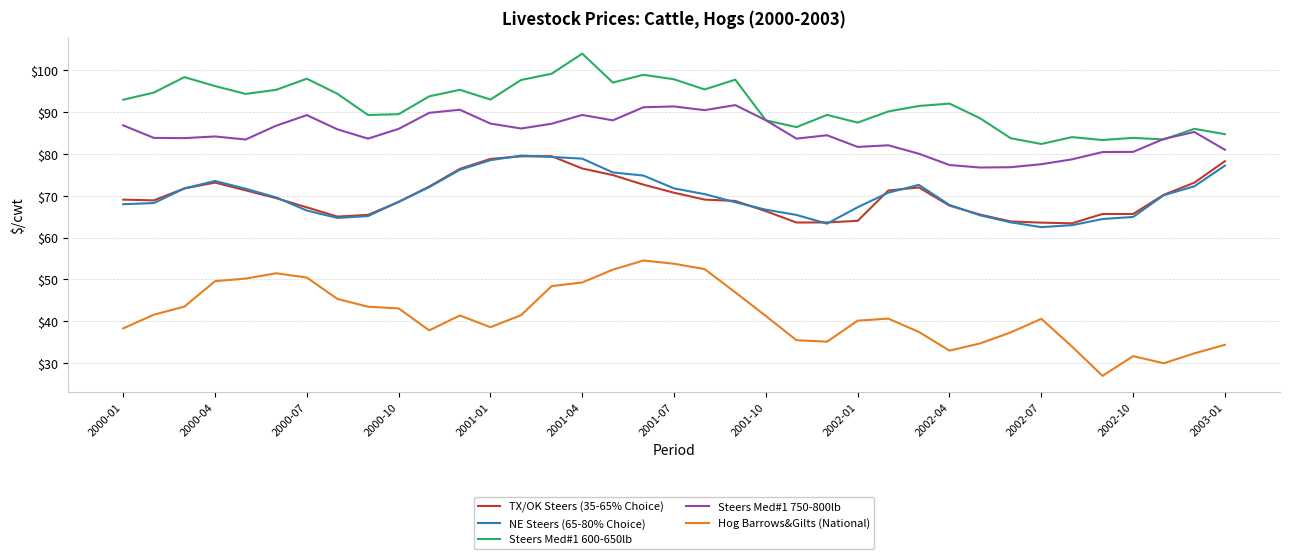

What is the smallest value displayed?

27.0